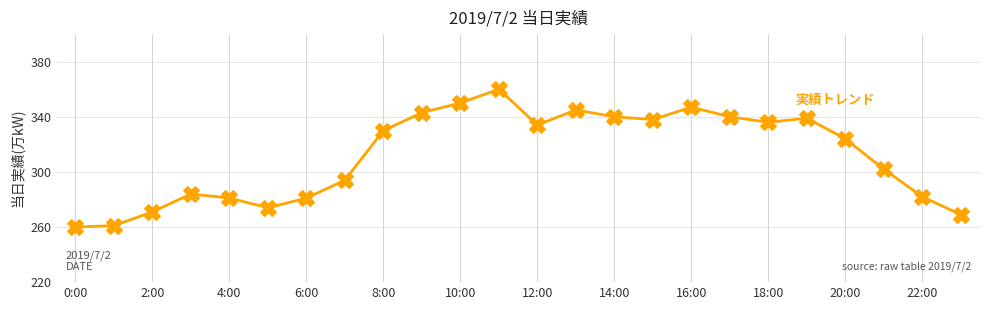

What is the difference between the maximum and minimum values?

100